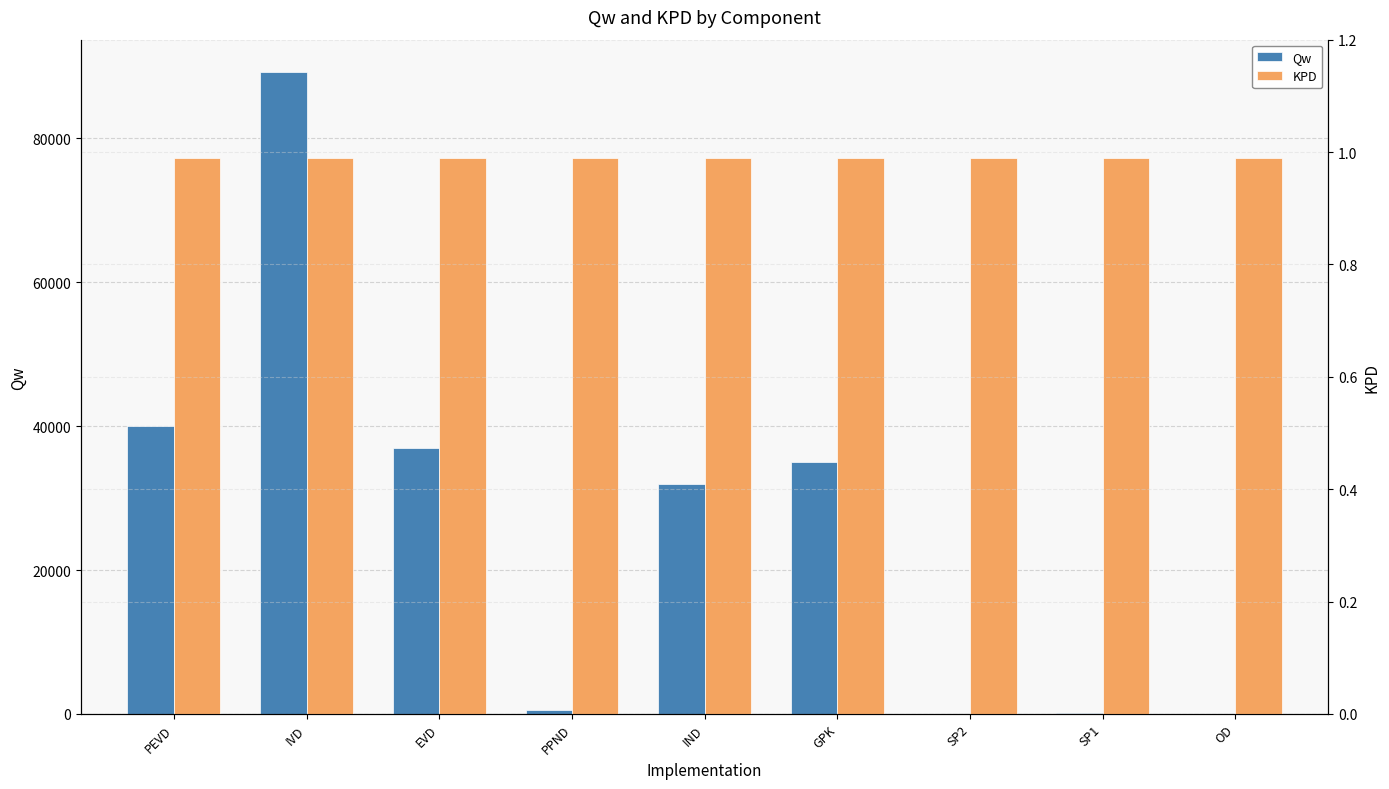

What is the value of the Qw bar at the 2nd from the left?

89249.9